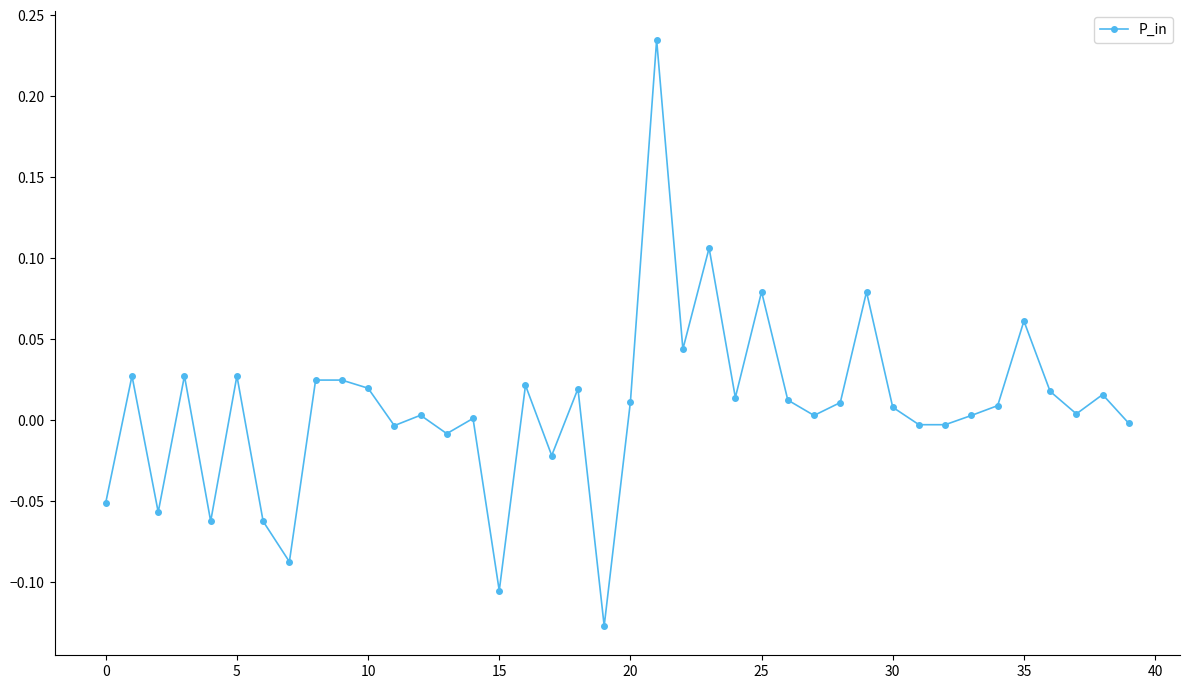

How many categories are shown in the chart?

40